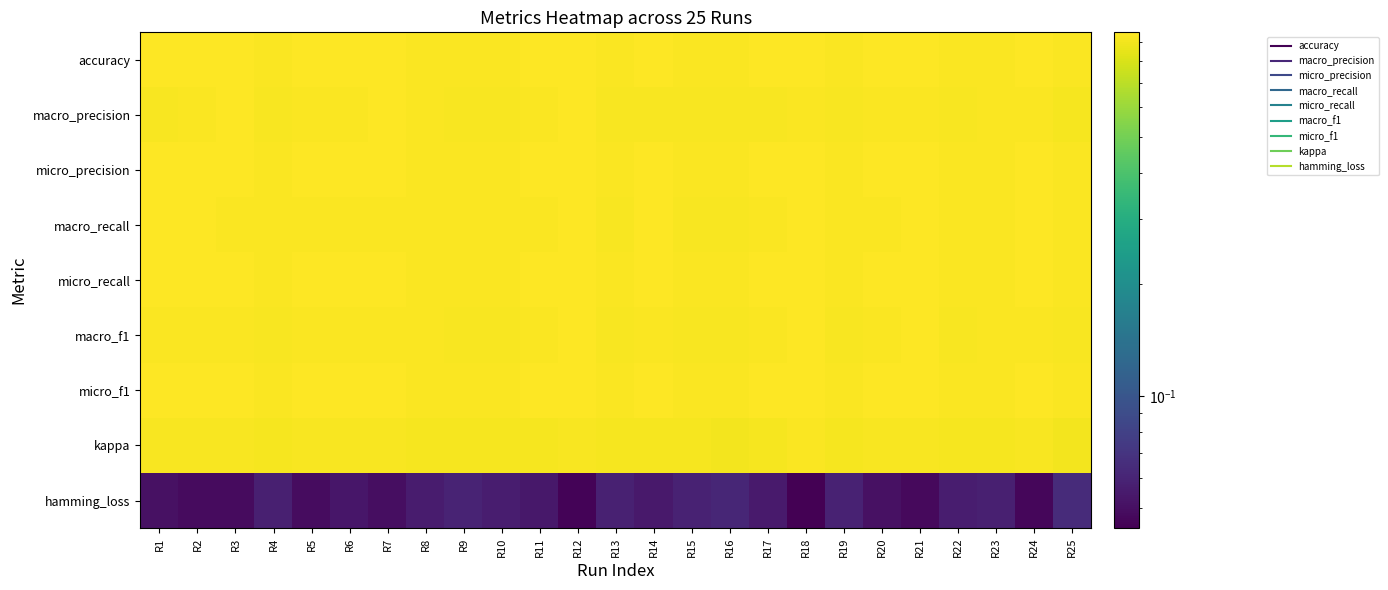

Reading left to right, list all the values displayed in this chart.

accuracy: R1=0.9	R2=1.0	R3=1.0	R4=0.9	R5=1.0	R6=0.9	R7=1.0	R8=0.9	R9=0.9	R10=0.9	R11=0.9	R12=1.0	R13=0.9	R14=0.9	R15=0.9	R16=0.9	R17=0.9	R18=1.0	R19=0.9	R20=0.9	R21=1.0	R22=0.9	R23=0.9	R24=1.0	R25=0.9
macro_precision: R1=0.9	R2=0.9	R3=0.9	R4=0.9	R5=0.9	R6=0.9	R7=0.9	R8=0.9	R9=0.9	R10=0.9	R11=0.9	R12=1.0	R13=0.9	R14=0.9	R15=0.9	R16=0.9	R17=0.9	R18=0.9	R19=0.9	R20=0.9	R21=0.9	R22=0.9	R23=0.9	R24=0.9	R25=0.9
micro_precision: R1=0.9	R2=1.0	R3=1.0	R4=0.9	R5=1.0	R6=0.9	R7=1.0	R8=0.9	R9=0.9	R10=0.9	R11=0.9	R12=1.0	R13=0.9	R14=0.9	R15=0.9	R16=0.9	R17=0.9	R18=1.0	R19=0.9	R20=0.9	R21=1.0	R22=0.9	R23=0.9	R24=1.0	R25=0.9
macro_recall: R1=1.0	R2=0.9	R3=0.9	R4=0.9	R5=0.9	R6=0.9	R7=0.9	R8=0.9	R9=0.9	R10=0.9	R11=0.9	R12=0.9	R13=0.9	R14=1.0	R15=0.9	R16=0.9	R17=0.9	R18=1.0	R19=0.9	R20=0.9	R21=1.0	R22=0.9	R23=0.9	R24=0.9	R25=0.9
micro_recall: R1=0.9	R2=1.0	R3=1.0	R4=0.9	R5=1.0	R6=0.9	R7=1.0	R8=0.9	R9=0.9	R10=0.9	R11=0.9	R12=1.0	R13=0.9	R14=0.9	R15=0.9	R16=0.9	R17=0.9	R18=1.0	R19=0.9	R20=0.9	R21=1.0	R22=0.9	R23=0.9	R24=1.0	R25=0.9
macro_f1: R1=0.9	R2=0.9	R3=0.9	R4=0.9	R5=0.9	R6=0.9	R7=0.9	R8=0.9	R9=0.9	R10=0.9	R11=0.9	R12=0.9	R13=0.9	R14=0.9	R15=0.9	R16=0.9	R17=0.9	R18=0.9	R19=0.9	R20=0.9	R21=0.9	R22=0.9	R23=0.9	R24=0.9	R25=0.9
micro_f1: R1=0.9	R2=1.0	R3=1.0	R4=0.9	R5=1.0	R6=0.9	R7=1.0	R8=0.9	R9=0.9	R10=0.9	R11=0.9	R12=1.0	R13=0.9	R14=0.9	R15=0.9	R16=0.9	R17=0.9	R18=1.0	R19=0.9	R20=0.9	R21=1.0	R22=0.9	R23=0.9	R24=1.0	R25=0.9
kappa: R1=0.9	R2=0.9	R3=0.9	R4=0.9	R5=0.9	R6=0.9	R7=0.9	R8=0.9	R9=0.9	R10=0.9	R11=0.9	R12=0.9	R13=0.9	R14=0.9	R15=0.9	R16=0.9	R17=0.9	R18=0.9	R19=0.9	R20=0.9	R21=0.9	R22=0.9	R23=0.9	R24=0.9	R25=0.9
hamming_loss: R1=0.1	R2=0.0	R3=0.0	R4=0.1	R5=0.0	R6=0.1	R7=0.0	R8=0.1	R9=0.1	R10=0.1	R11=0.1	R12=0.0	R13=0.1	R14=0.1	R15=0.1	R16=0.1	R17=0.1	R18=0.0	R19=0.1	R20=0.1	R21=0.0	R22=0.1	R23=0.1	R24=0.0	R25=0.1